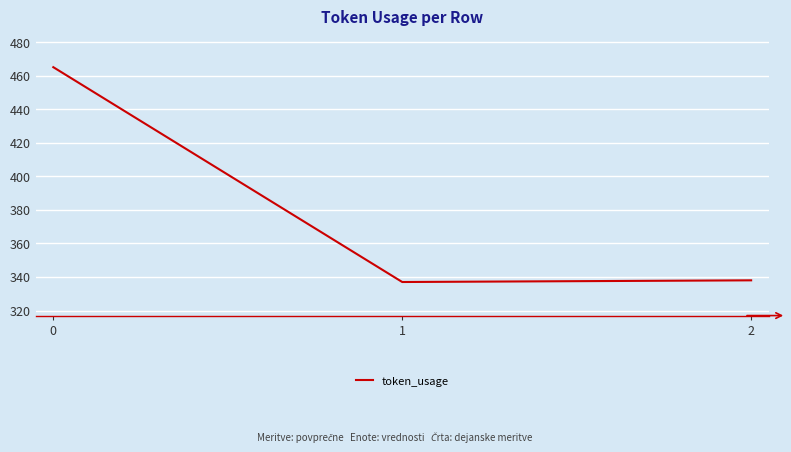

True or false: the data shows 201 at 0.

False